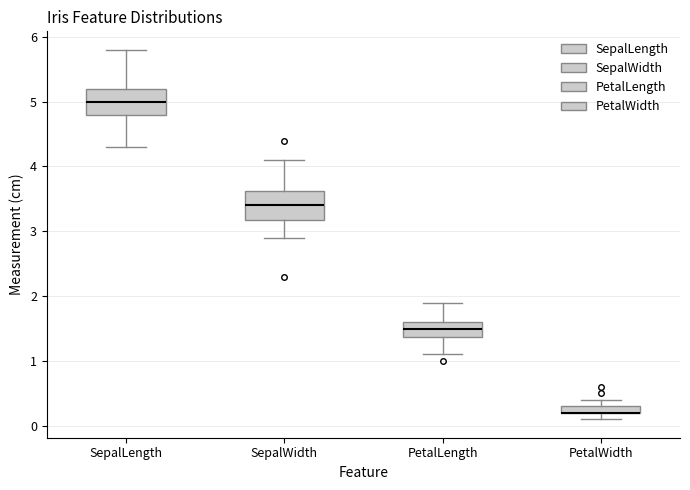

Where is the lower edge of the box for PetalWidth on the y-axis? The values are not printed on the chart, so give them approximately, as read against the axis.

0.2